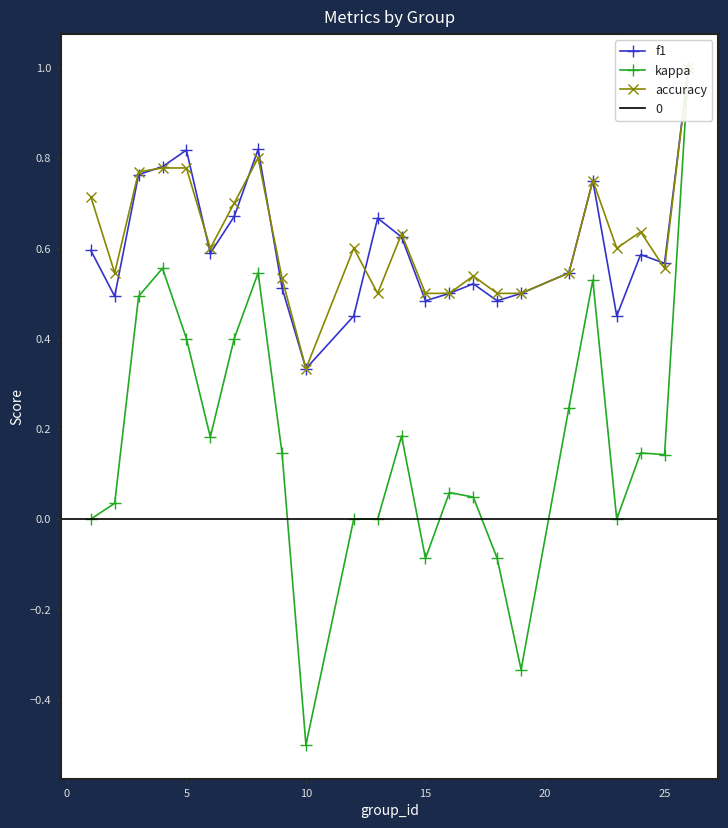

Which series has the largest range (max minus min)?

kappa